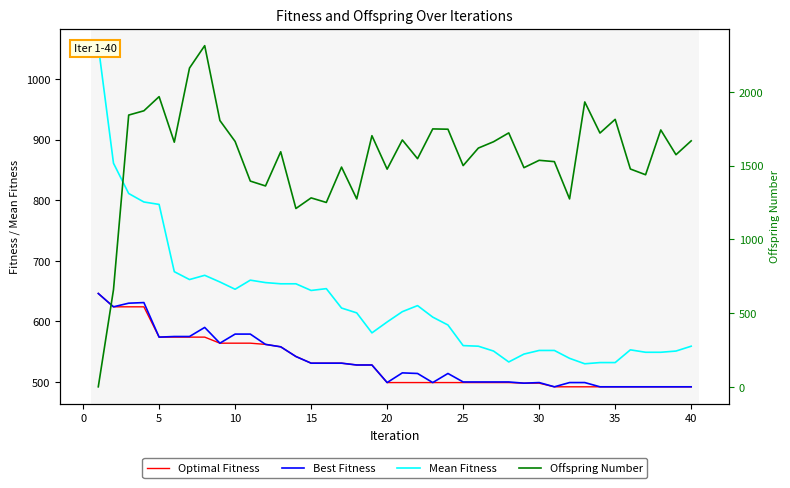

How many lines are shown in the chart?

4